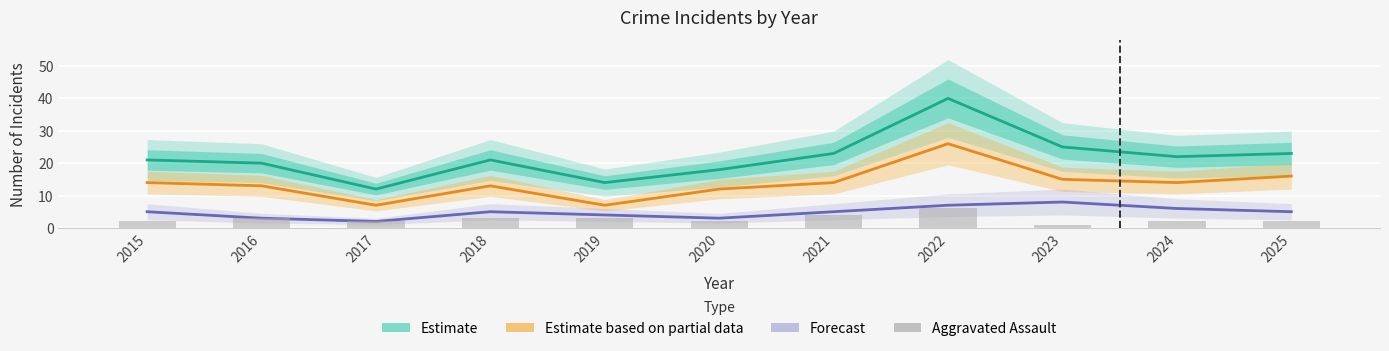

What is the minimum value shown in the chart?

1